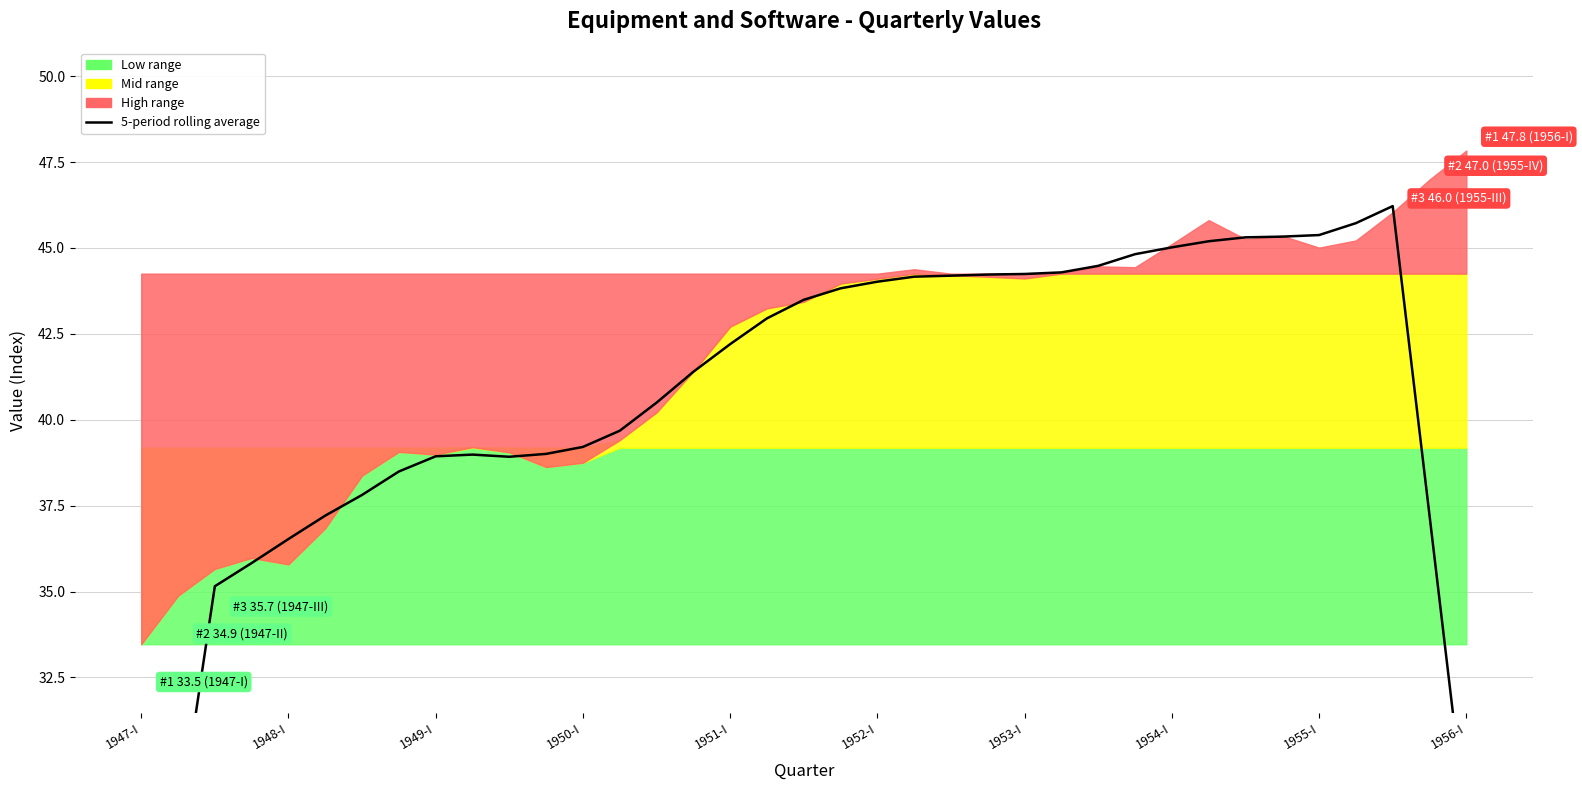

Reading left to right, list all the values displayed in this chart.

20.8	28.0	35.2	35.8	36.5	37.2	37.8	38.5	38.9	39.0	38.9	39.0	39.2	39.7	40.5	41.4	42.2	43.0	43.5	43.8	44.0	44.2	44.2	44.2	44.2	44.3	44.5	44.8	45.0	45.2	45.3	45.3	45.4	45.7	46.2	37.2	28.2